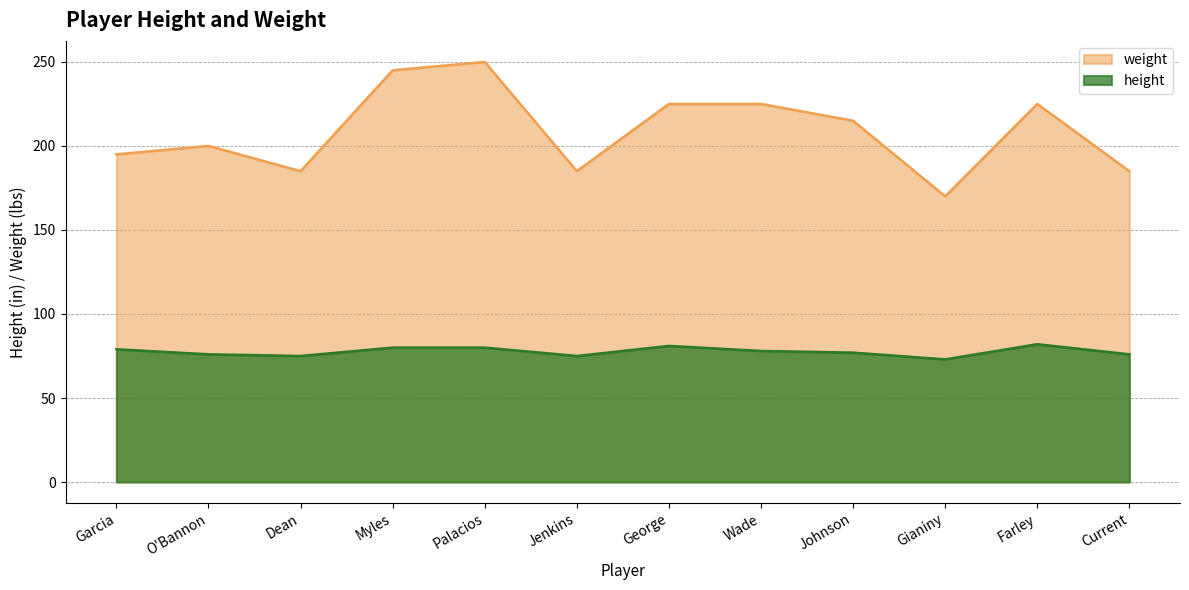

What is the difference between the maximum and minimum values in the weight series?

80